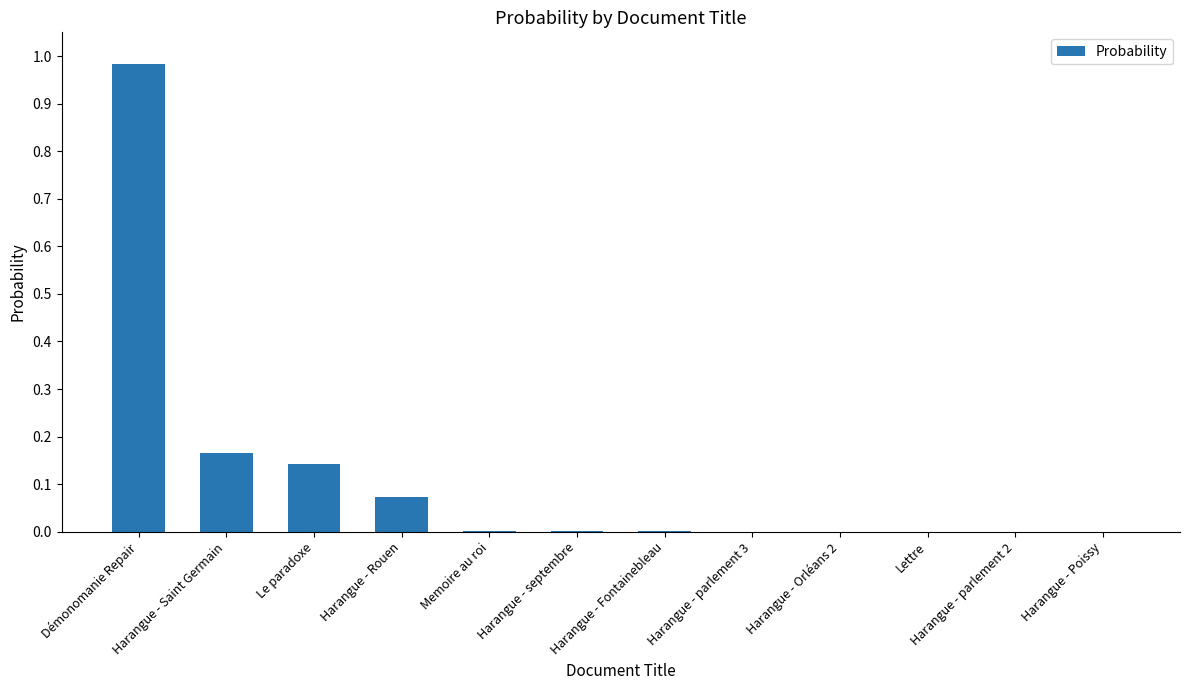

The value at Harangue - septembre is 0.0. True or false?

True